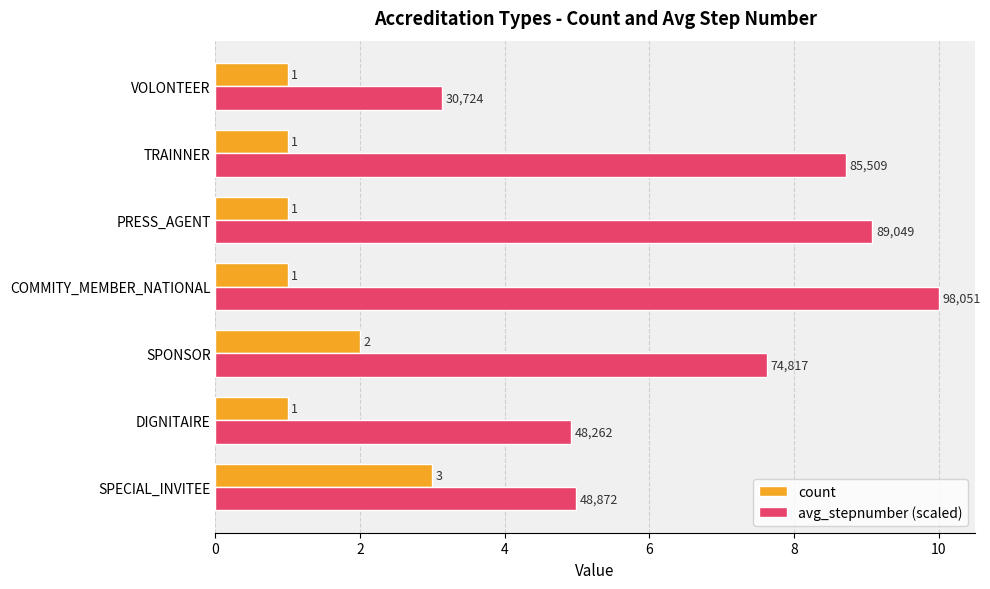

List the series in order of their overall mean, highest first.

avg_stepnumber (scaled), count